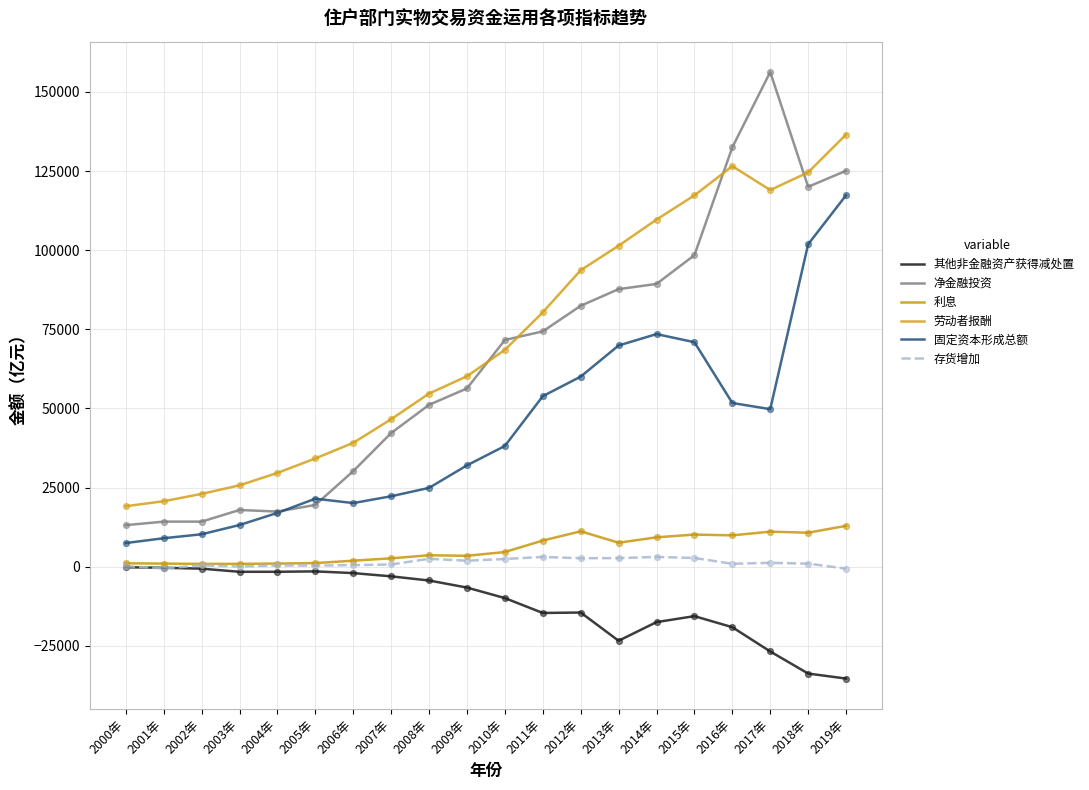

Which series has the largest total across all categories?

劳动者报酬